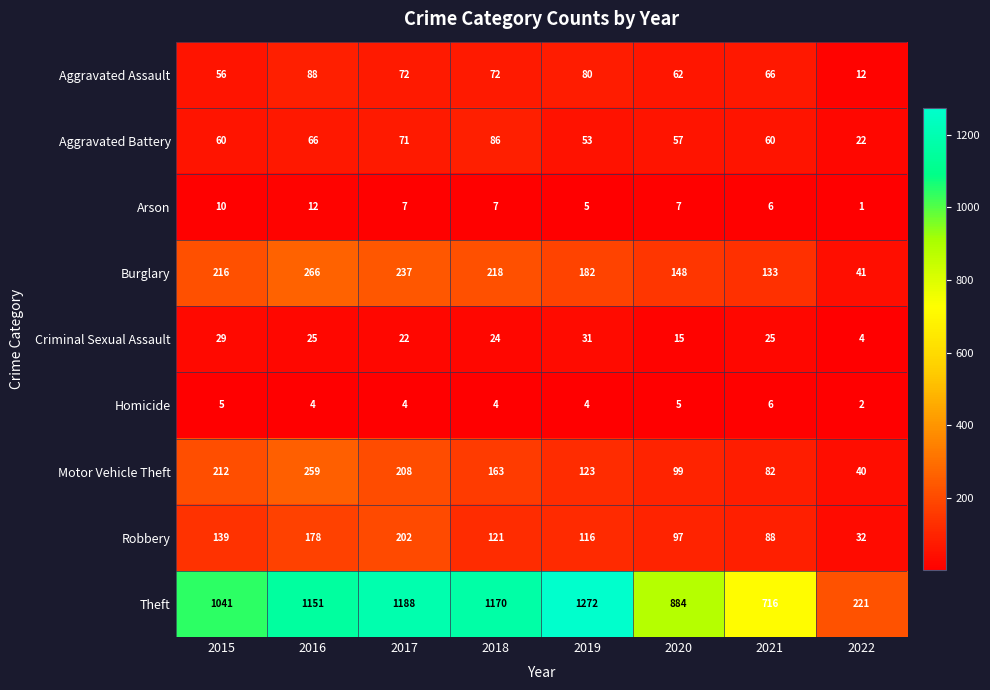

Which series has the largest total across all categories?

Theft